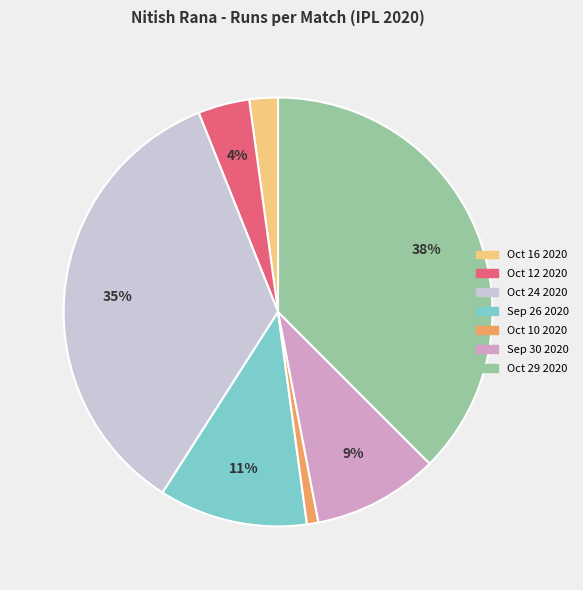

To the nearest percent, what is the difference between the largest and smallest slice percentages?

37%